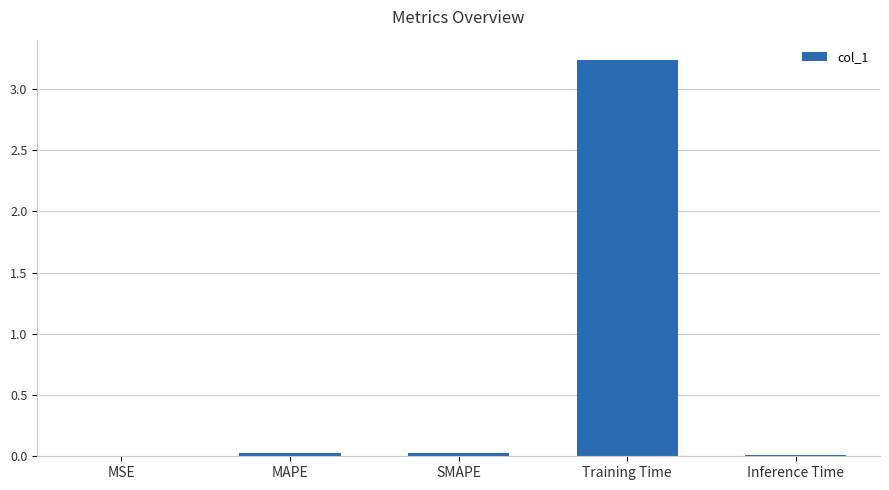

Are the bars horizontal?

No